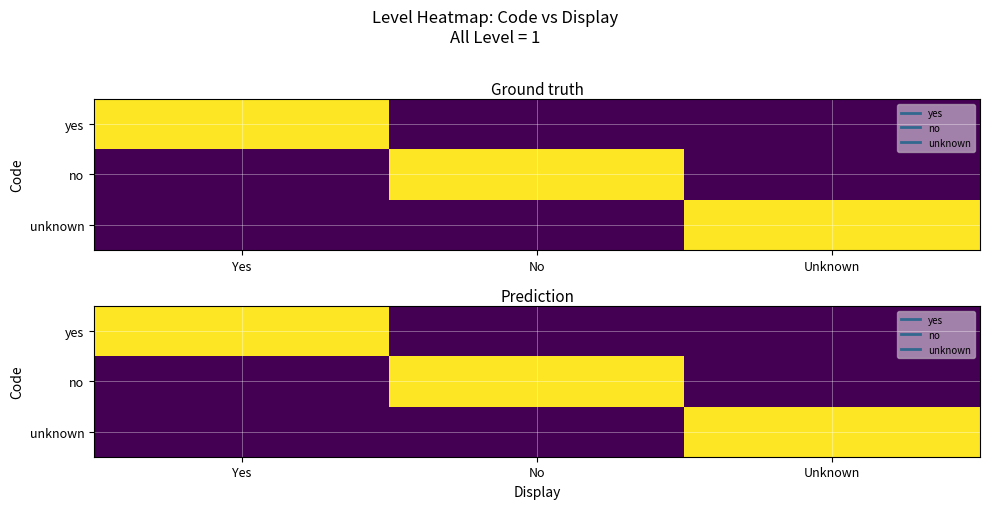

Is the value of unknown at Unknown greater than the value of no at Yes?

Yes